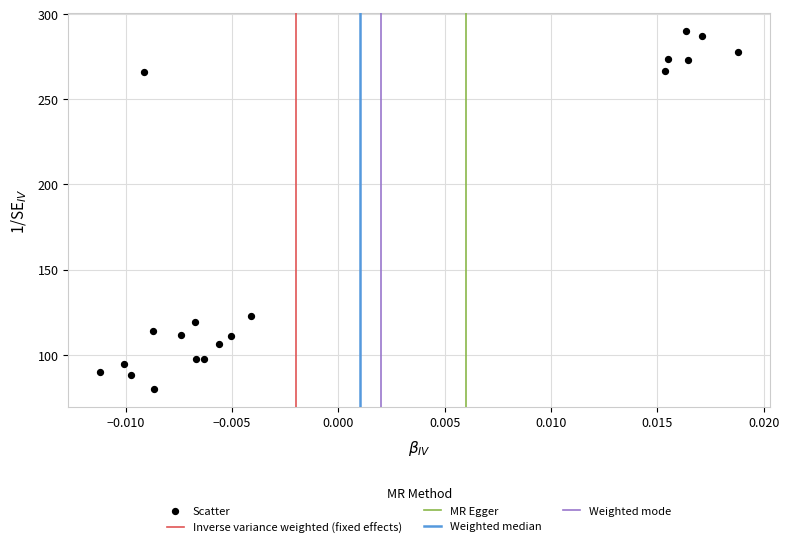

What Y value in the scatter plot is closest to 185?

122.9